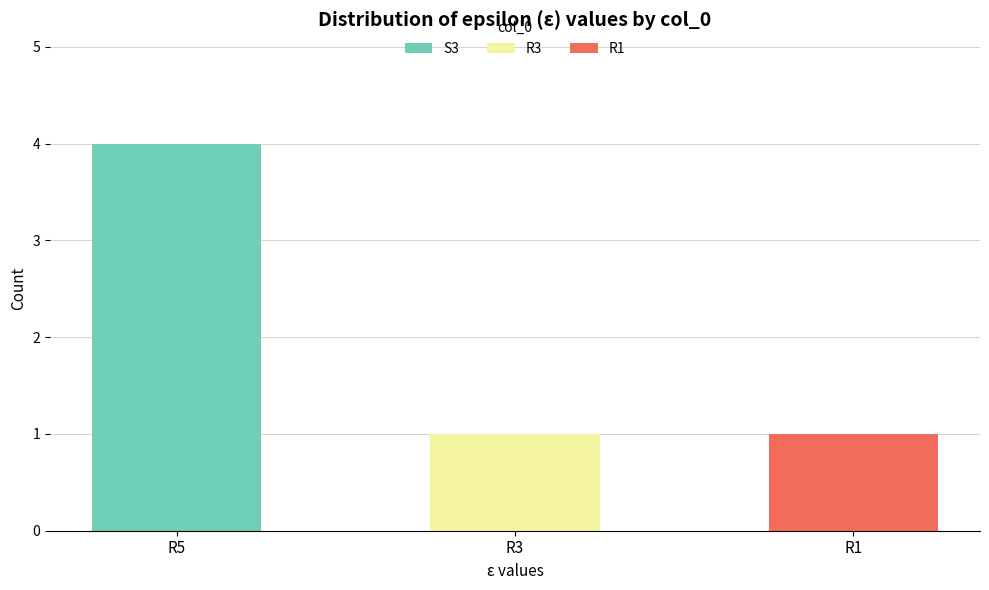

At which label does S3 reach its peak?

R5